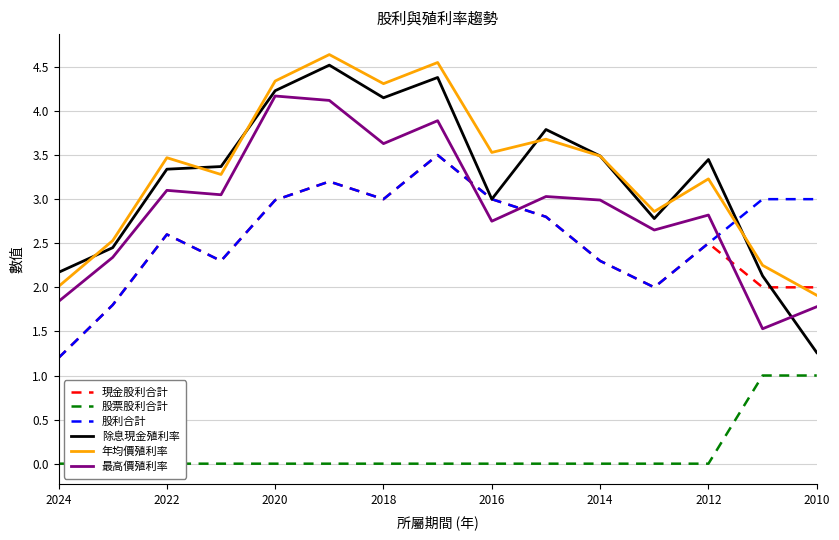

In 股利合計, how many points are lower than both neighbors (excluding endpoints)?

3